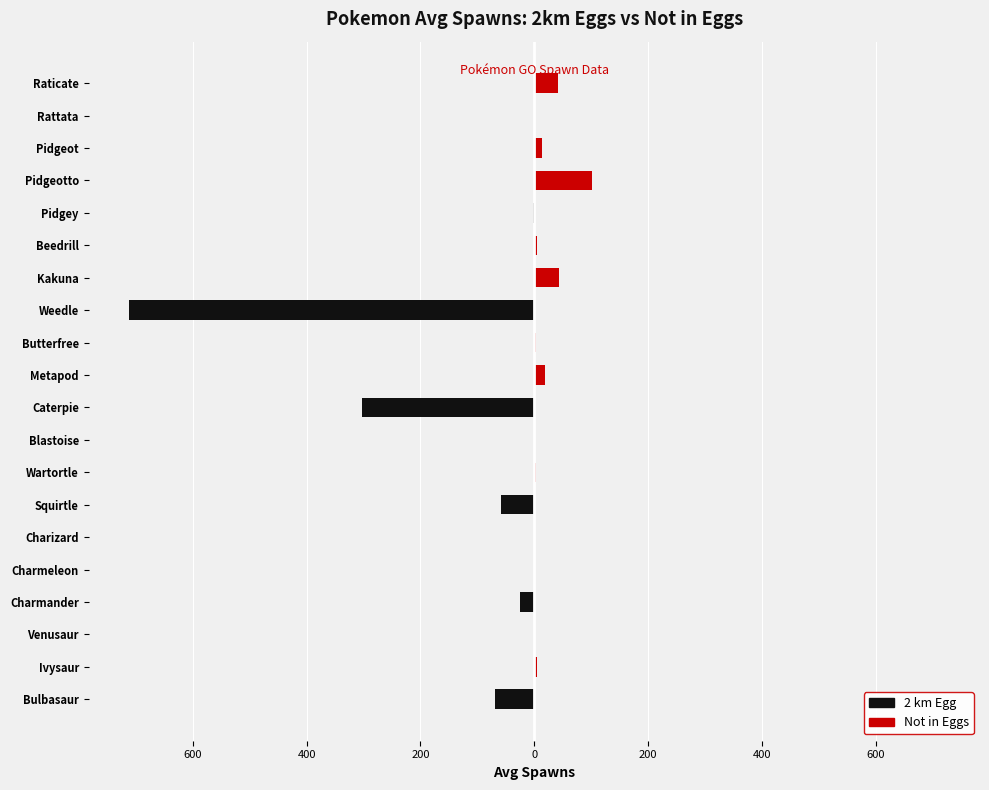

Which series has the widest spread of values?

2 km Egg